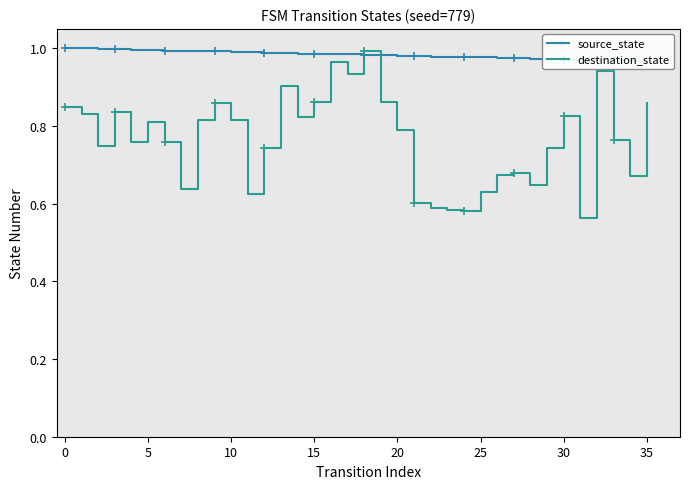

What are all the series names shown in the legend?

source_state, destination_state